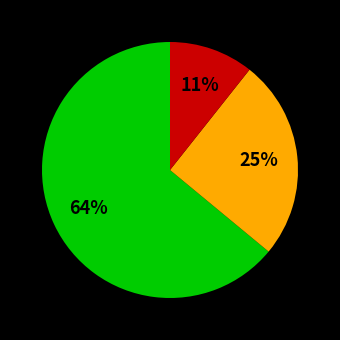

To the nearest percent, what is the difference between the largest and smallest slice percentages?

53%